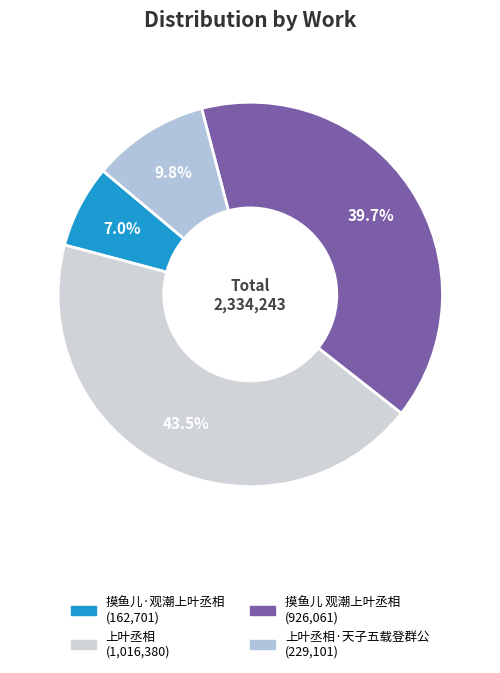

How many slices are in this pie chart?

4